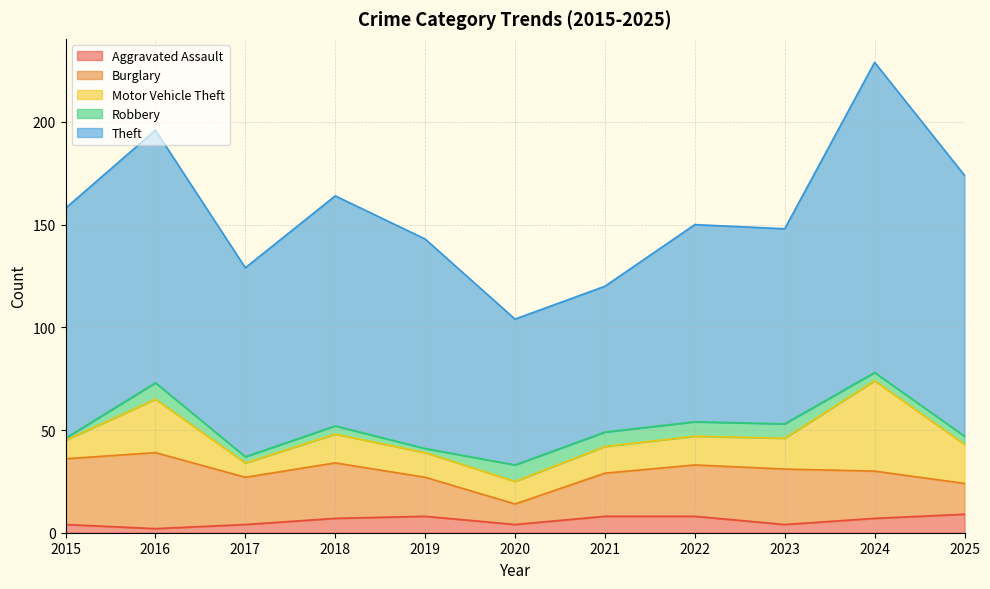

Is the value of Motor Vehicle Theft at 2025 greater than the value of Robbery at 2016?

Yes